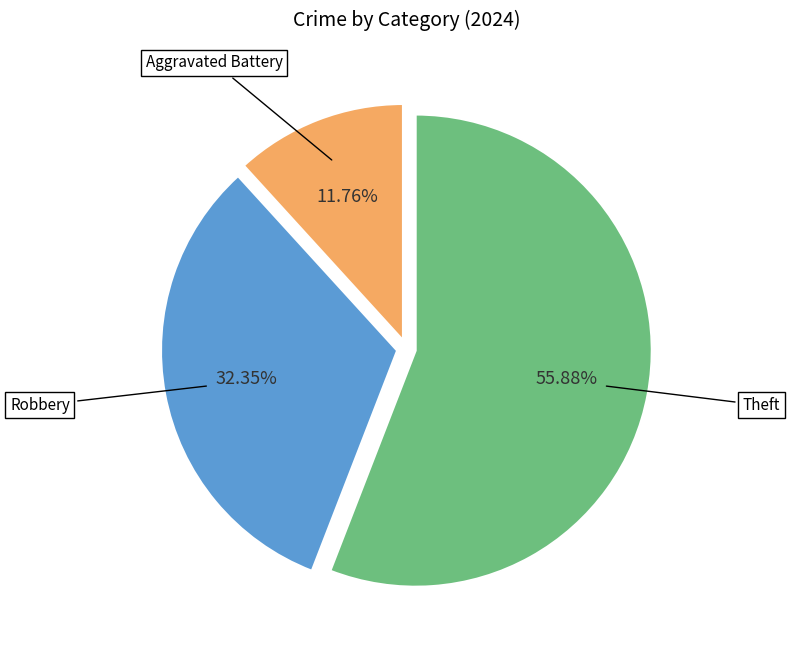

Is there any slice that represents more than half of the pie?

Yes